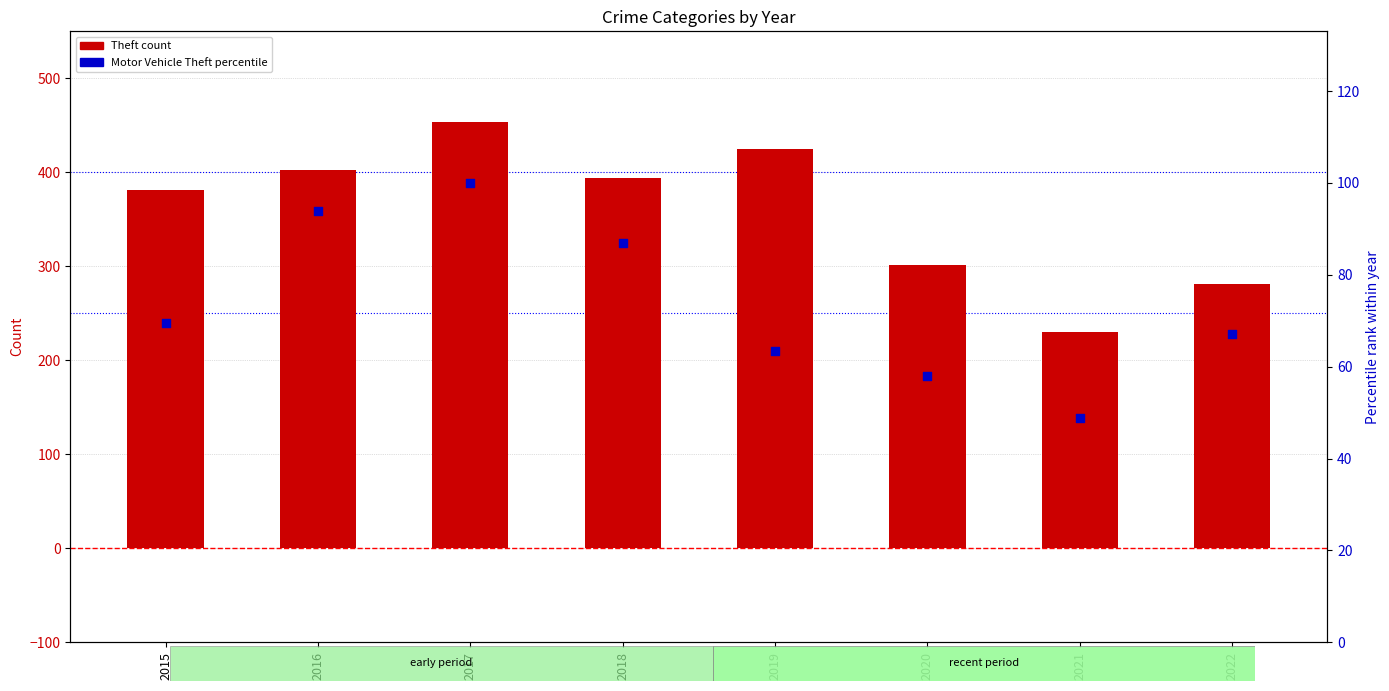

Which series has the largest total across all categories?

Theft count